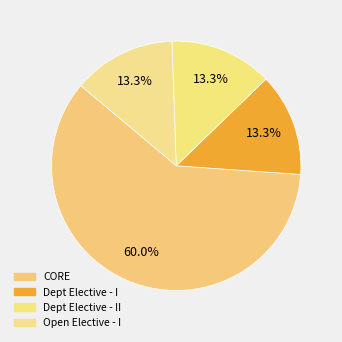

How many segments does this pie chart have?

4